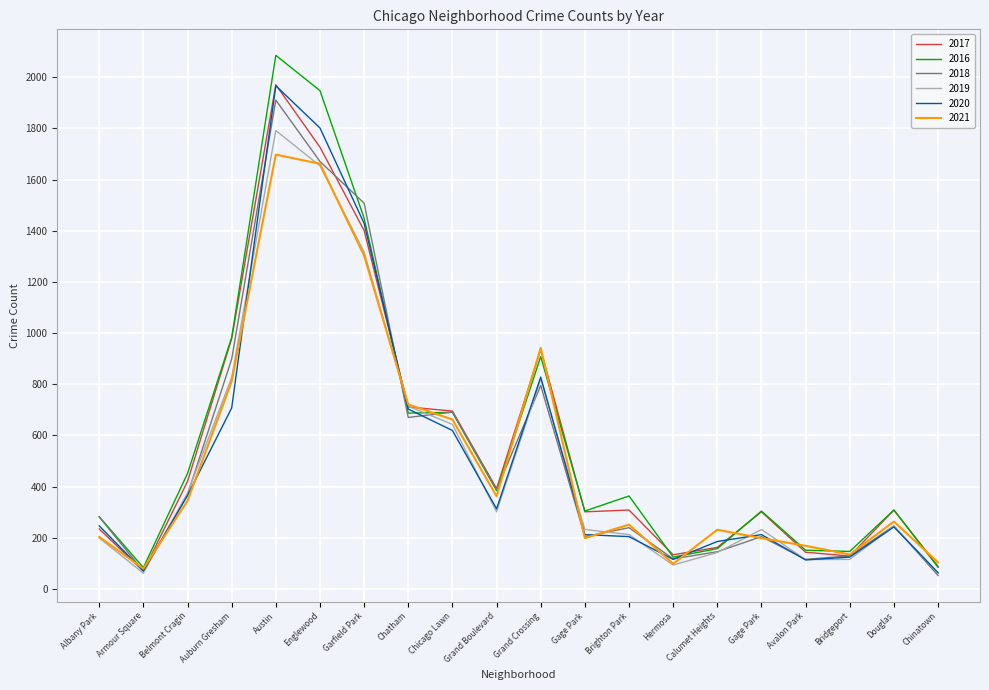

True or false: 2016 has more than 1 points higher than both neighbors.

True